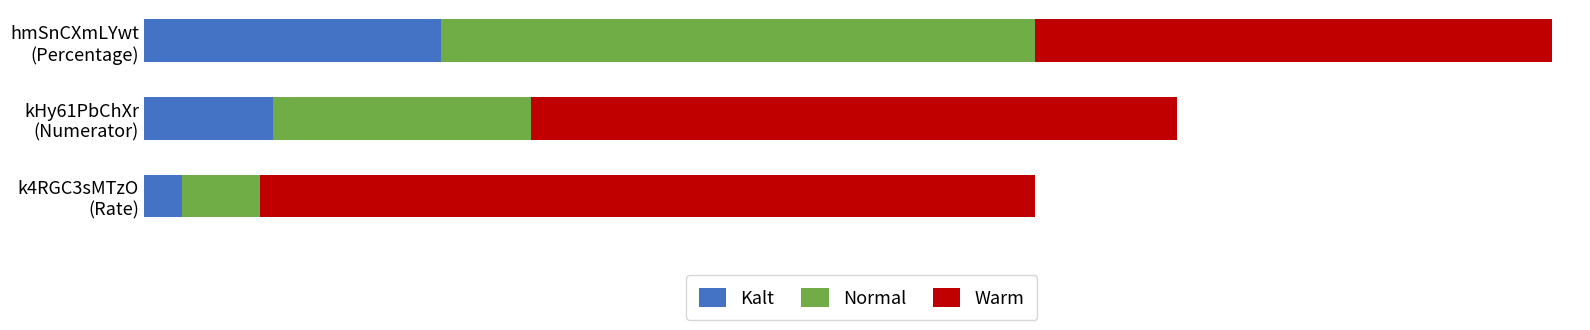

List the series in order of their overall mean, highest first.

Warm, Normal, Kalt